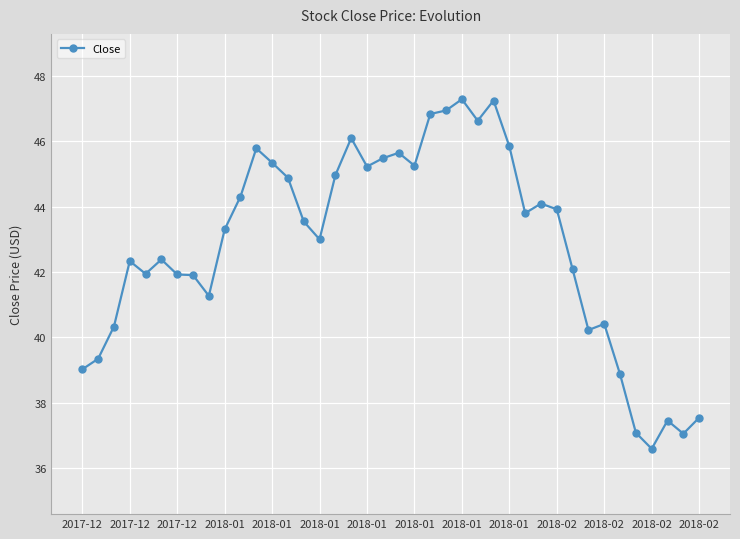

What is the difference between the maximum and minimum values?

10.7